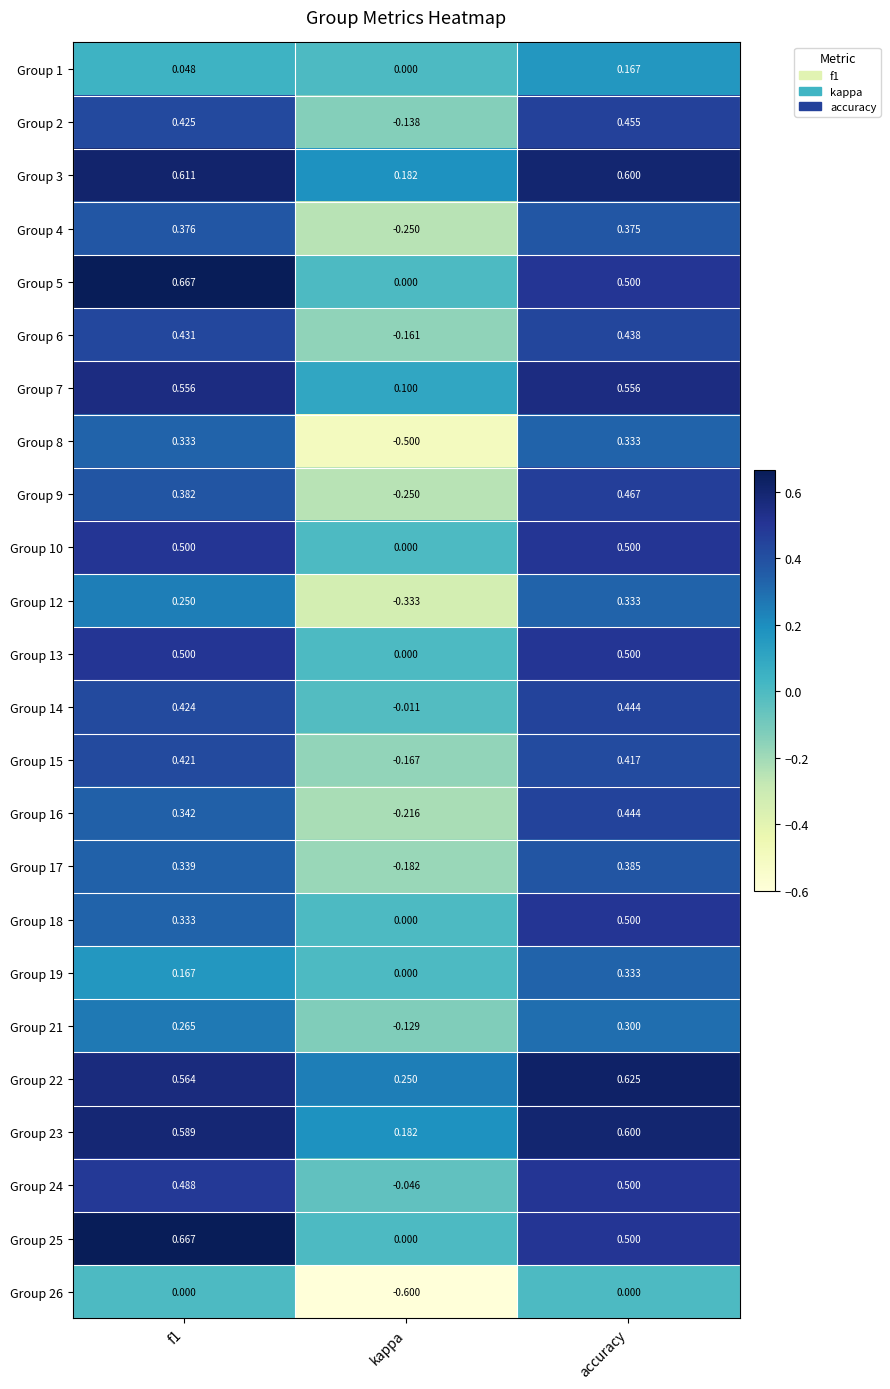

Is the value of Group 3 at f1 greater than the value of Group 17 at kappa?

Yes